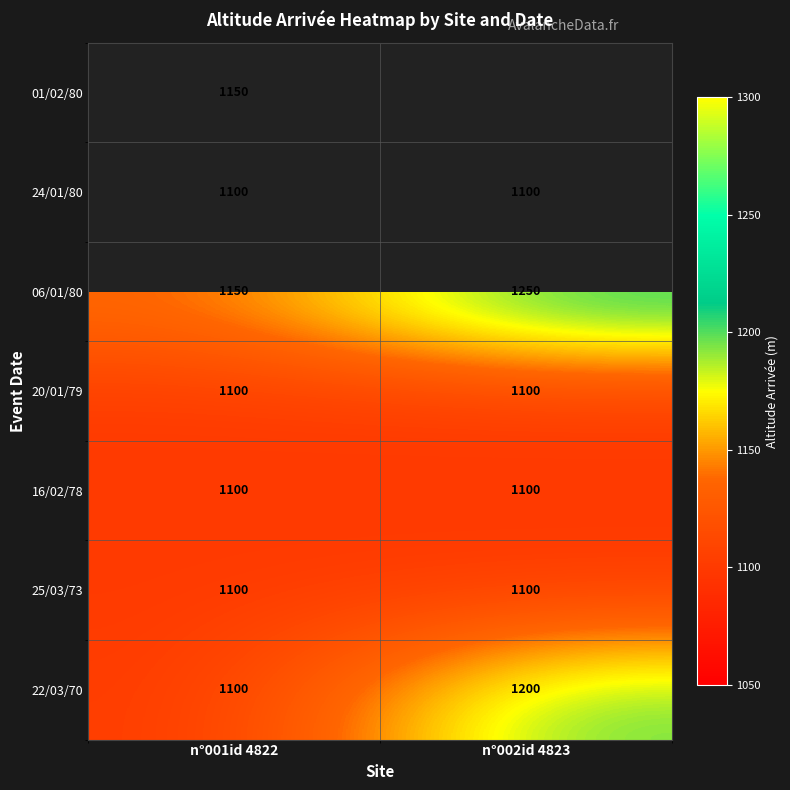

What is the average value of the 16/02/78 series?

1100